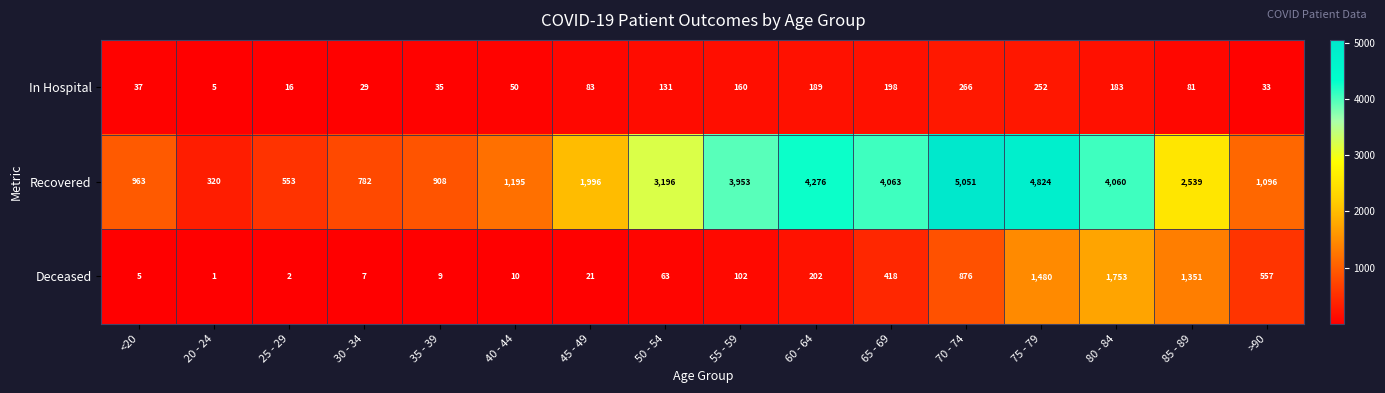

At 70 - 74, list the series in order from smallest to largest.

In Hospital, Deceased, Recovered